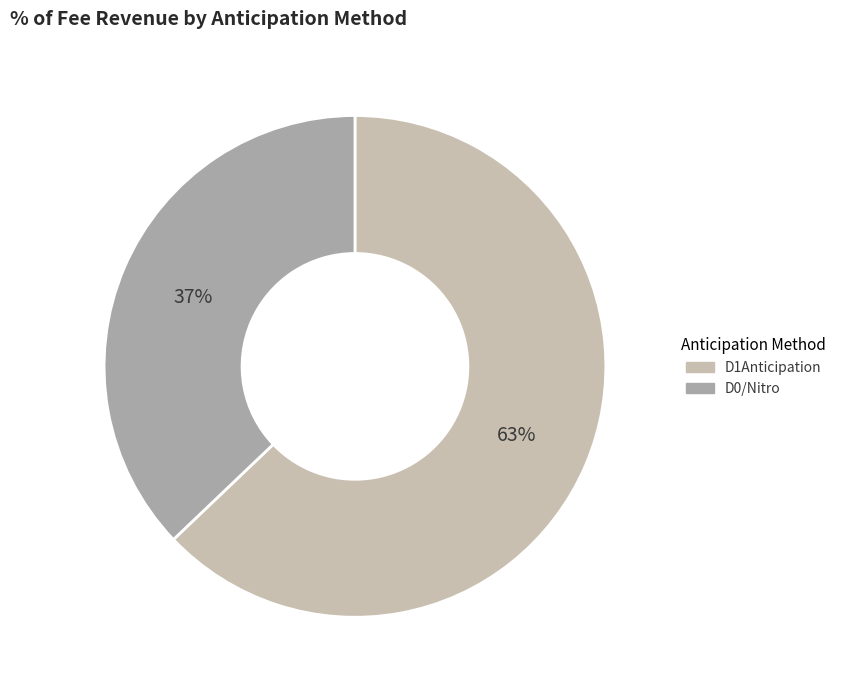

Combined, do D1Anticipation and D0/Nitro account for over 50%?

Yes